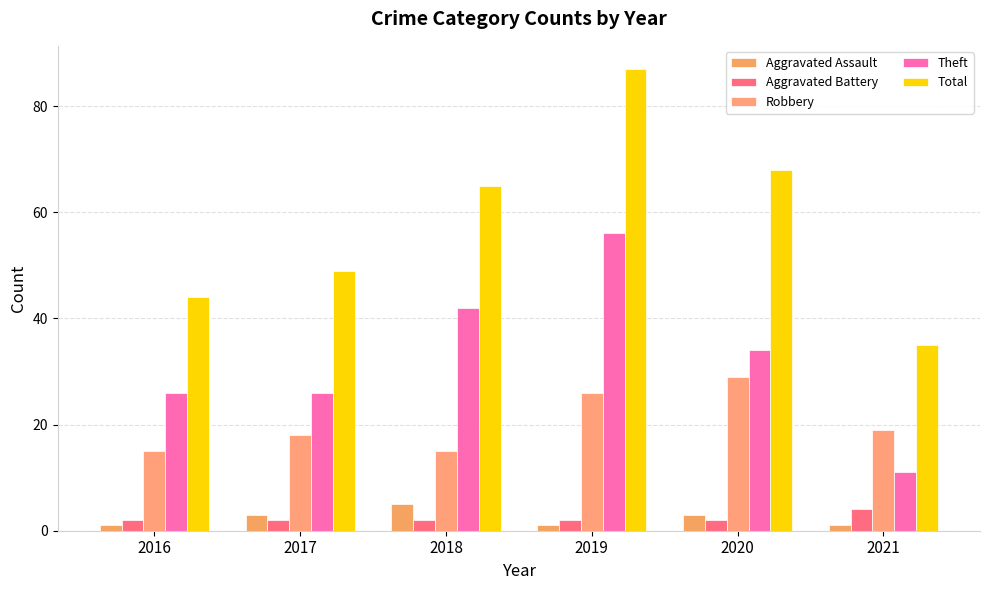

Which series has the widest spread of values?

Total